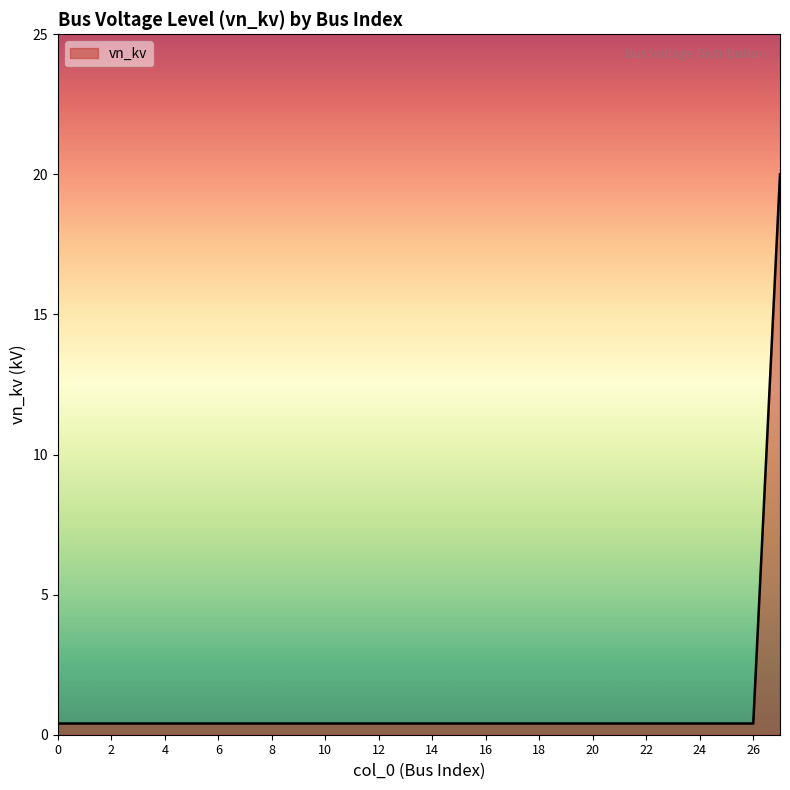

What is the average value?

1.1